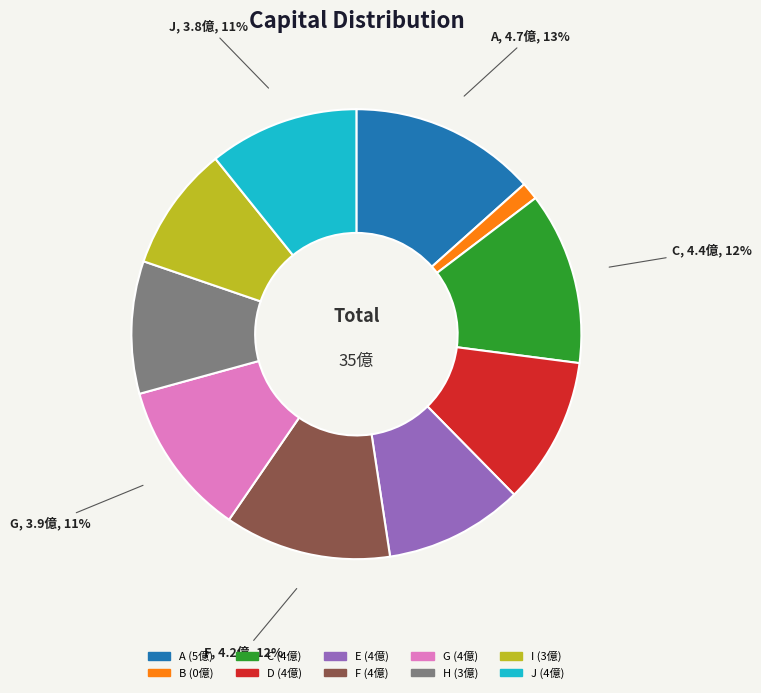

Does D account for over 50% of the chart?

No